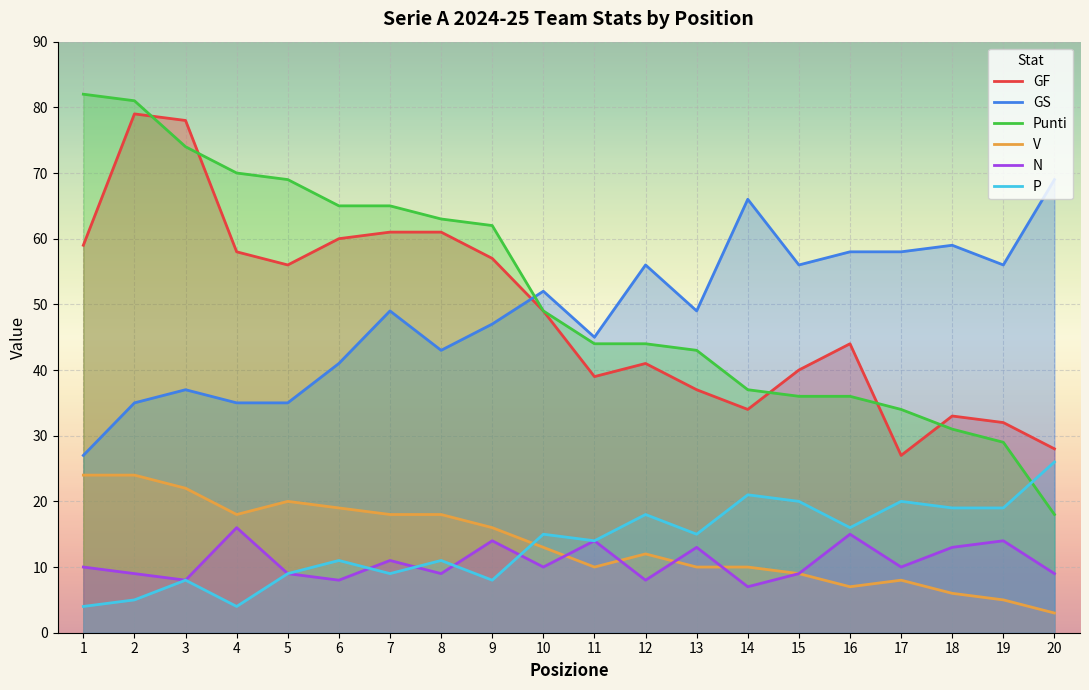

What are all the series names shown in the legend?

GF, GS, Punti, V, N, P